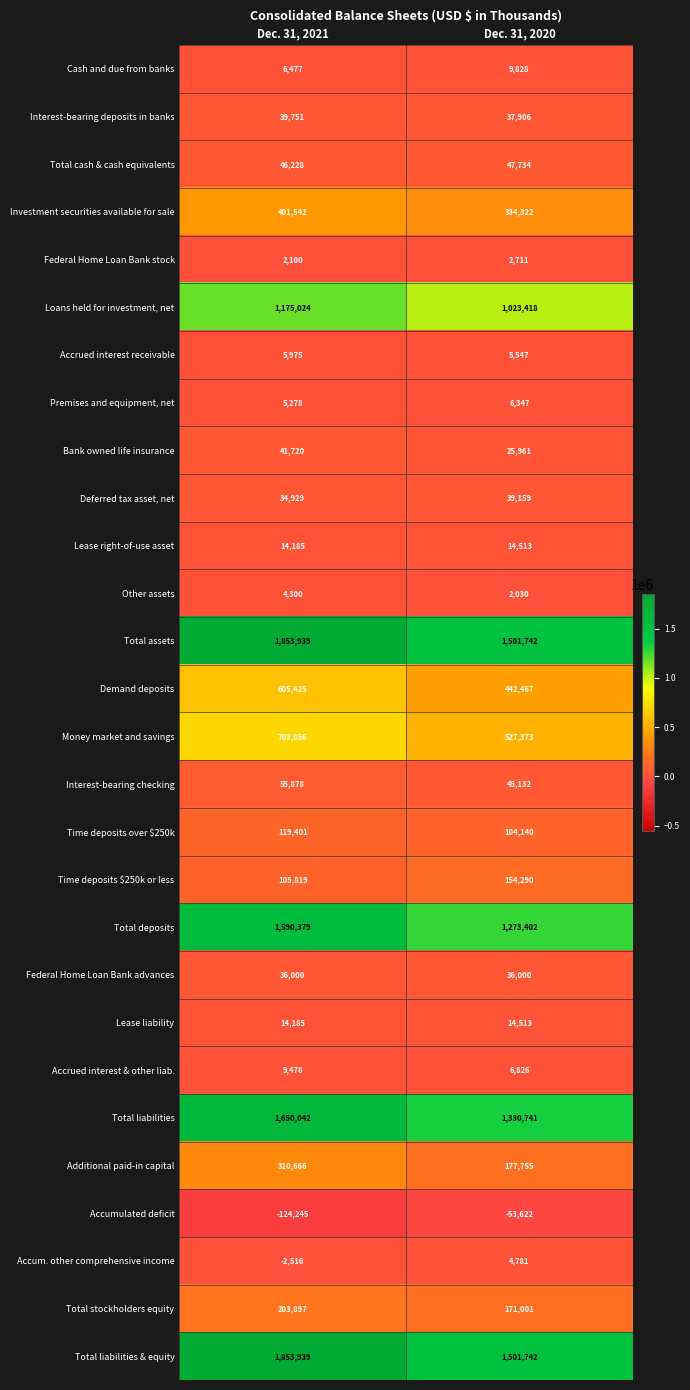

The value of Total liabilities & equity at Dec. 31, 2020 is 1501742. True or false?

True